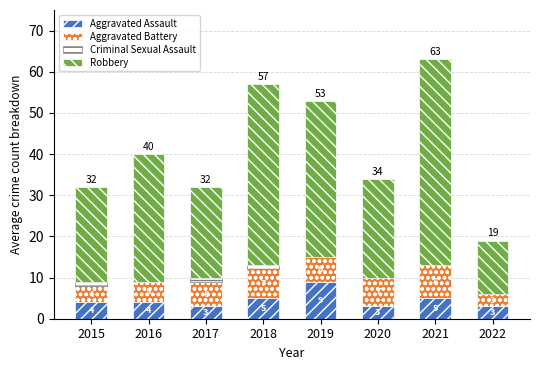

Reading left to right, list the values for the Aggravated Assault series.

2015=4	2016=4	2017=3	2018=5	2019=9	2020=3	2021=5	2022=3